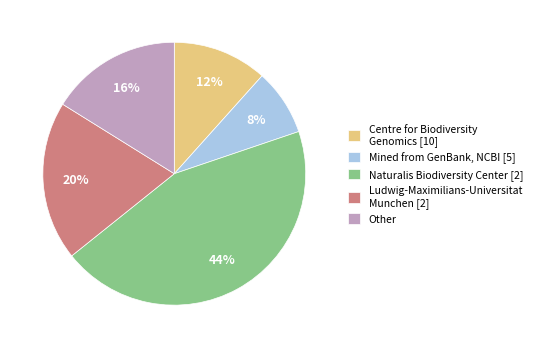

Which category has the smallest portion of the pie?

Mined from GenBank, NCBI [5]